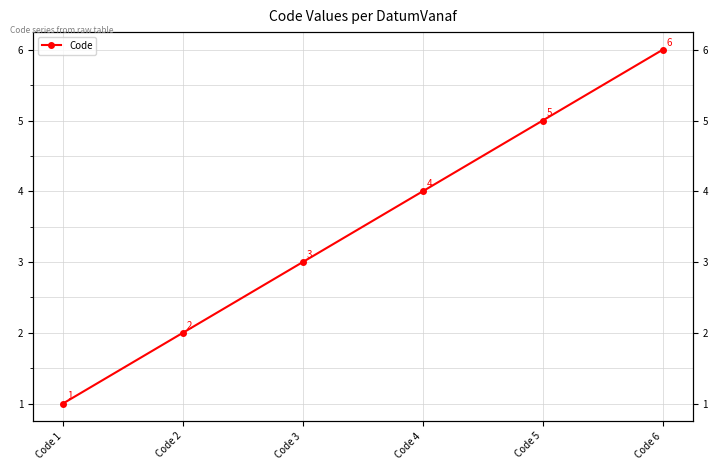

What is the change in value from Code 4 to Code 6?

+2